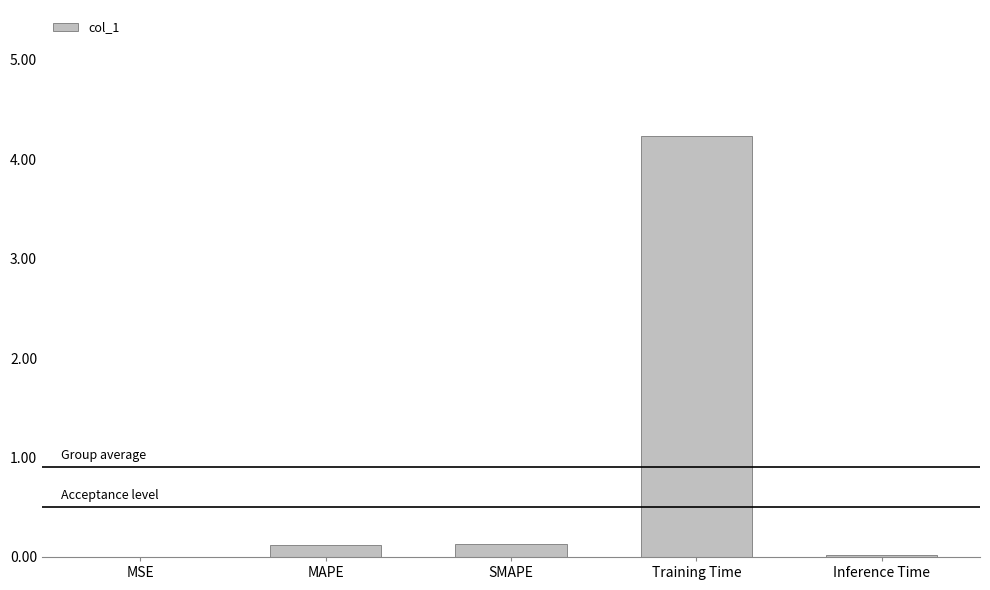

Is it true that the value at Inference Time is 0.0?

True